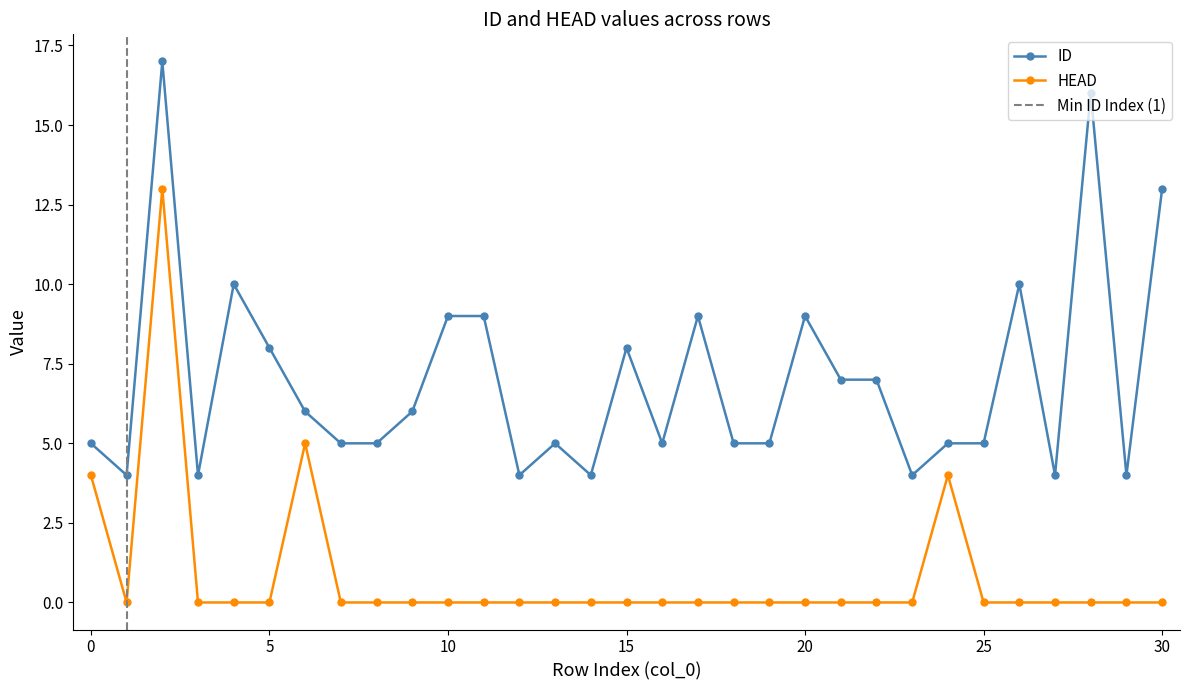

Reading left to right, transcribe all the data shown in this chart.

ID: 5	4	17	4	10	8	6	5	5	6	9	9	4	5	4	8	5	9	5	5	9	7	7	4	5	5	10	4	16	4	13
HEAD: 4	0	13	0	0	0	5	0	0	0	0	0	0	0	0	0	0	0	0	0	0	0	0	0	4	0	0	0	0	0	0